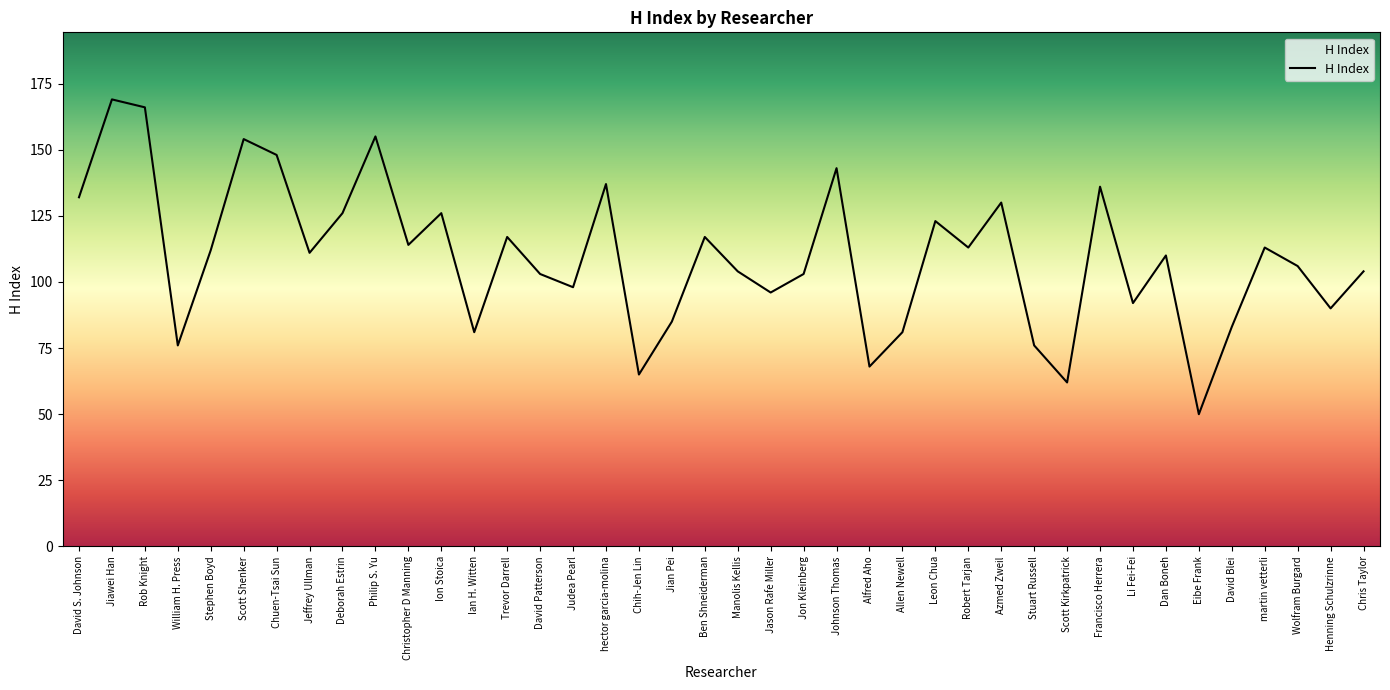

What is the change in value from Trevor Darrell to Scott Kirkpatrick?

-55